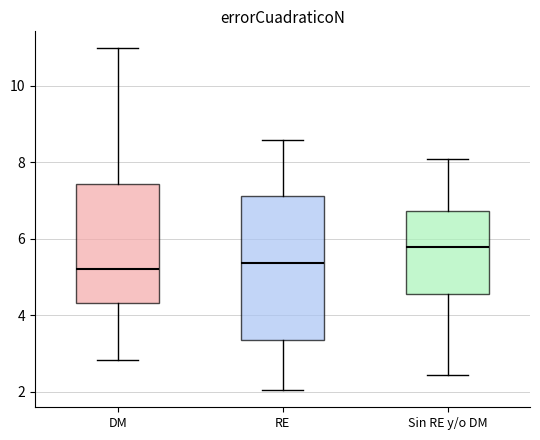

Reading left to right, read every box against the y-axis: the position of its median line, the range the box covers, and the ends of its whiskers. The values are not printed on the chart, so give them approximately, as read against the axis.

DM: median 5.2, box 4.4 to 7.4, whiskers 2.8 to 11.0
RE: median 5.4, box 3.4 to 7.2, whiskers 2.0 to 8.6
Sin RE y/o DM: median 5.8, box 4.6 to 6.8, whiskers 2.4 to 8.0